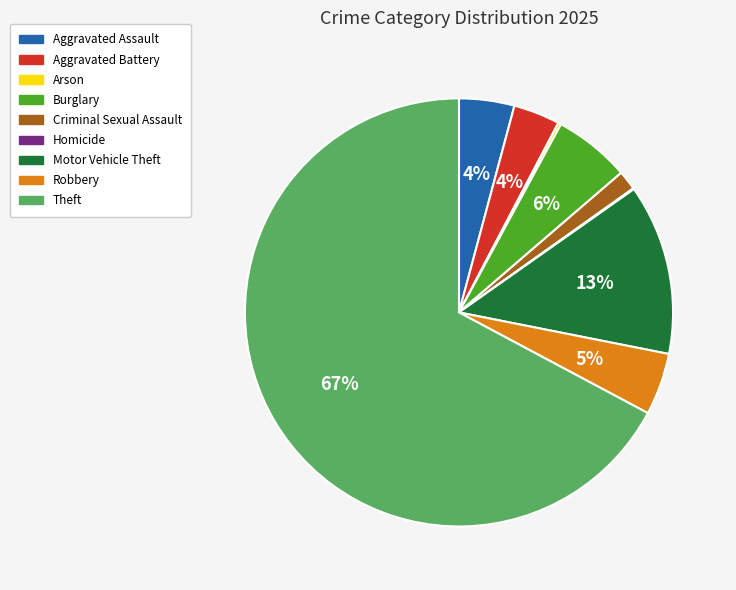

The Aggravated Battery slice represents 4% of the pie. True or false?

True